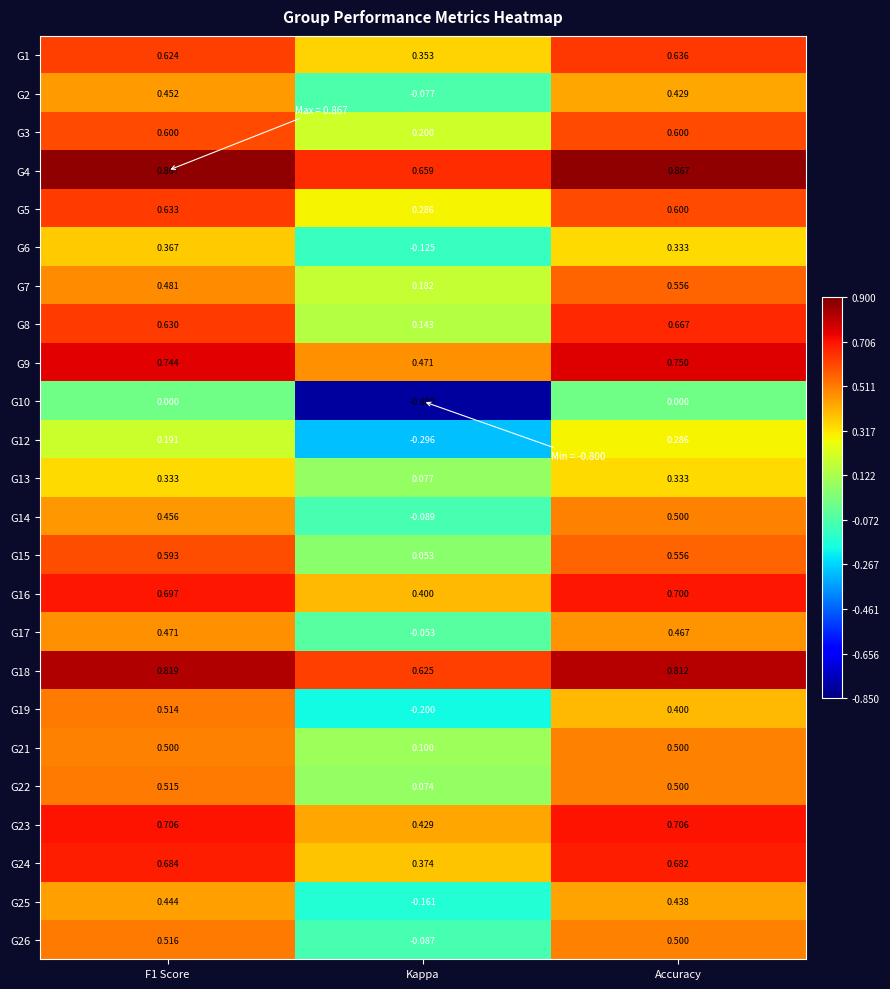

Is the value of G15 at Kappa greater than the value of G16 at Kappa?

No